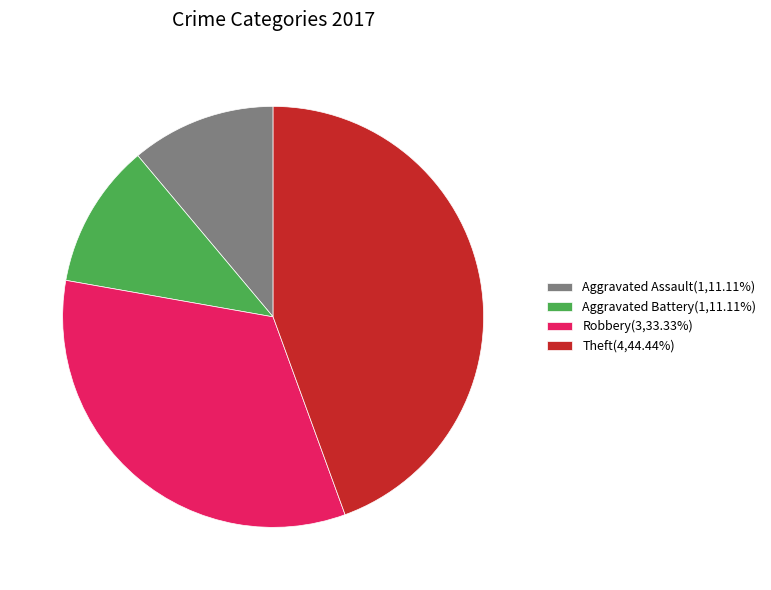

Is the sum of Aggravated Assault and Robbery greater than half?

No